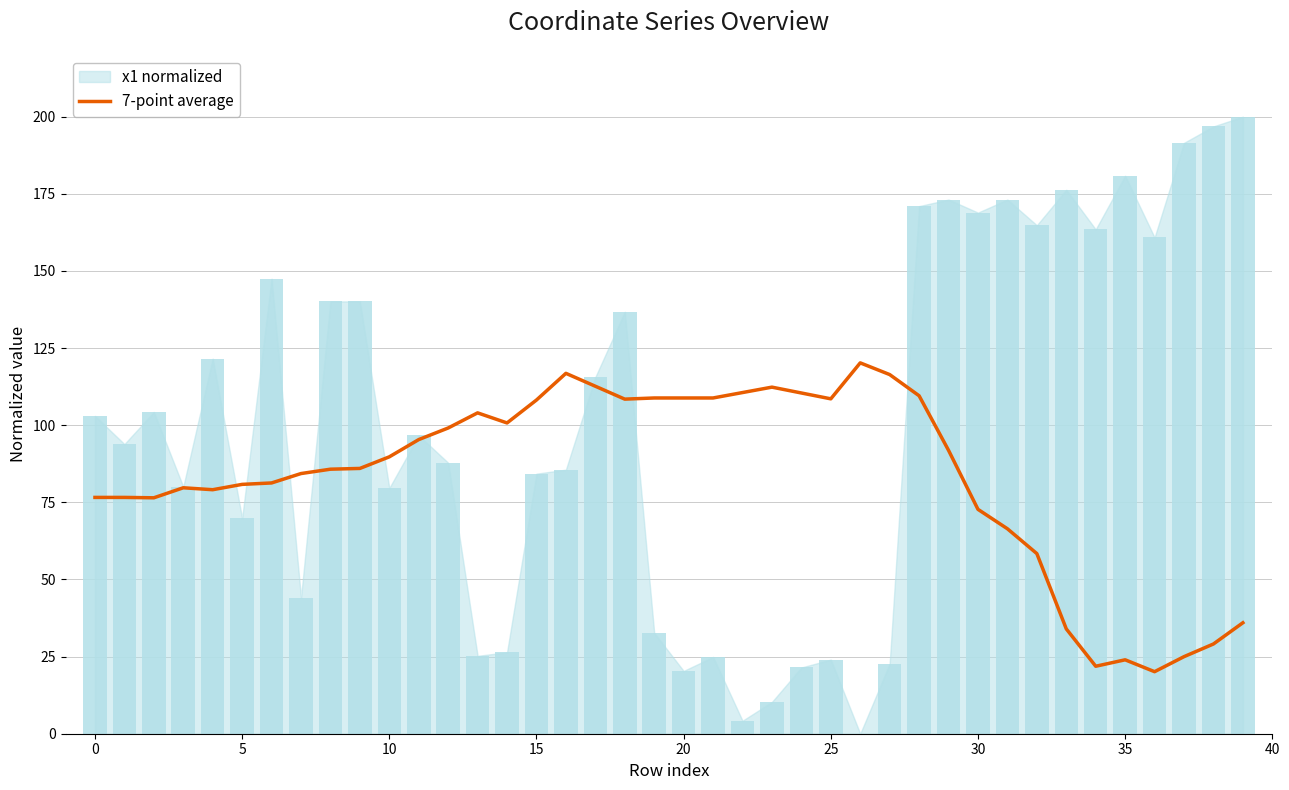

What is the label of the 31st point from the left?

30